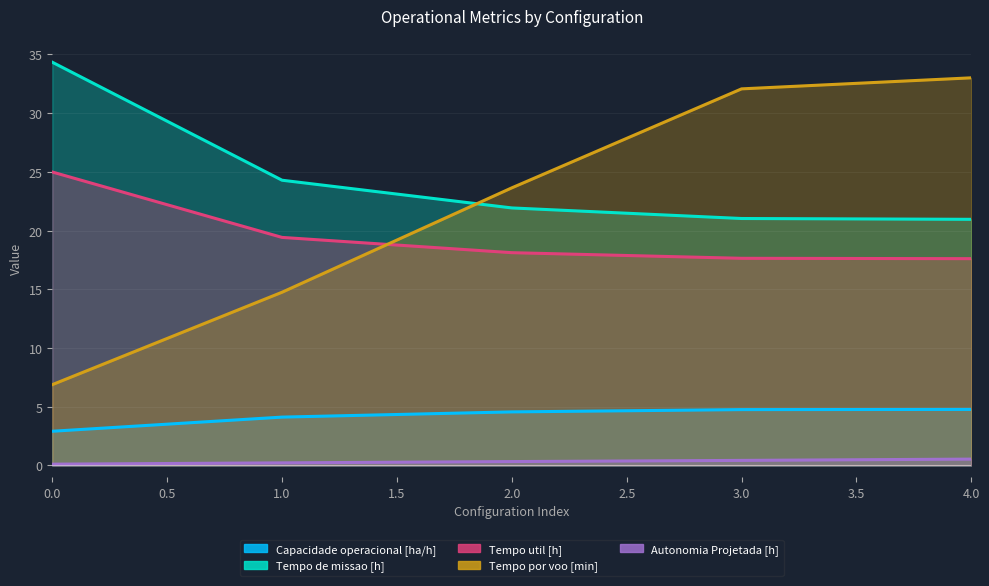

Reading left to right, list all the values displayed in this chart.

Capacidade operacional [ha/h]: 2.9	4.1	4.6	4.8	4.8
Tempo de missao [h]: 34.3	24.3	21.9	21.0	21.0
Tempo util [h]: 25.0	19.4	18.1	17.6	17.6
Tempo por voo [min]: 6.9	14.8	23.6	32.1	33.0
Autonomia Projetada [h]: 0.1	0.2	0.3	0.4	0.5